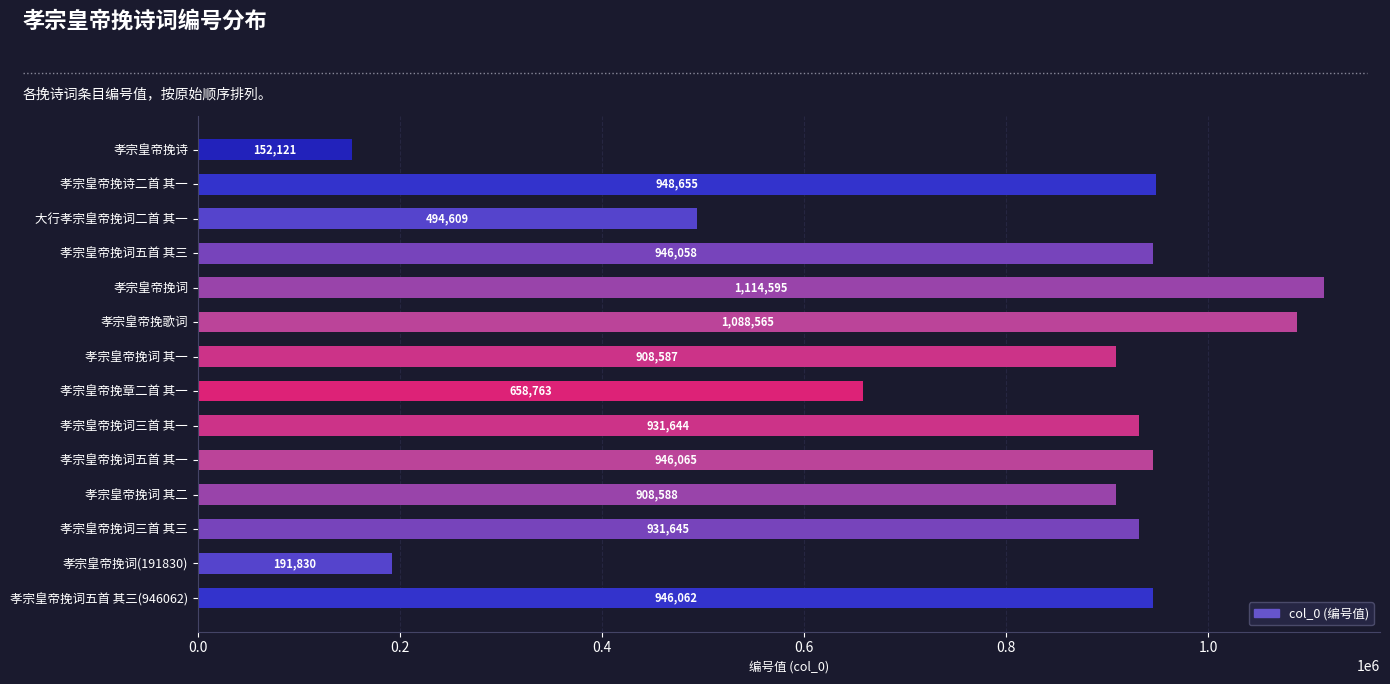

What position from the bottom is 孝宗皇帝挽词三首 其三?

3